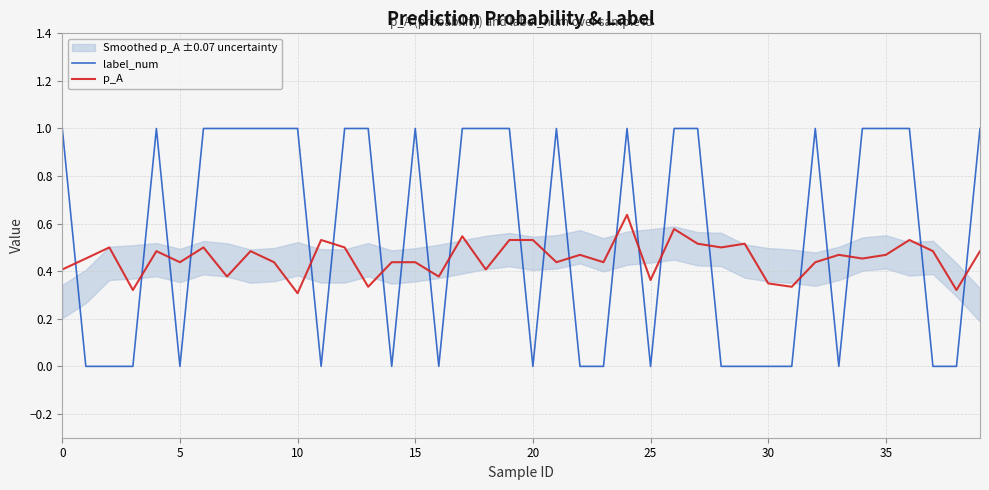

Which series ends up on top after the final intersection of p_A and label_num?

label_num